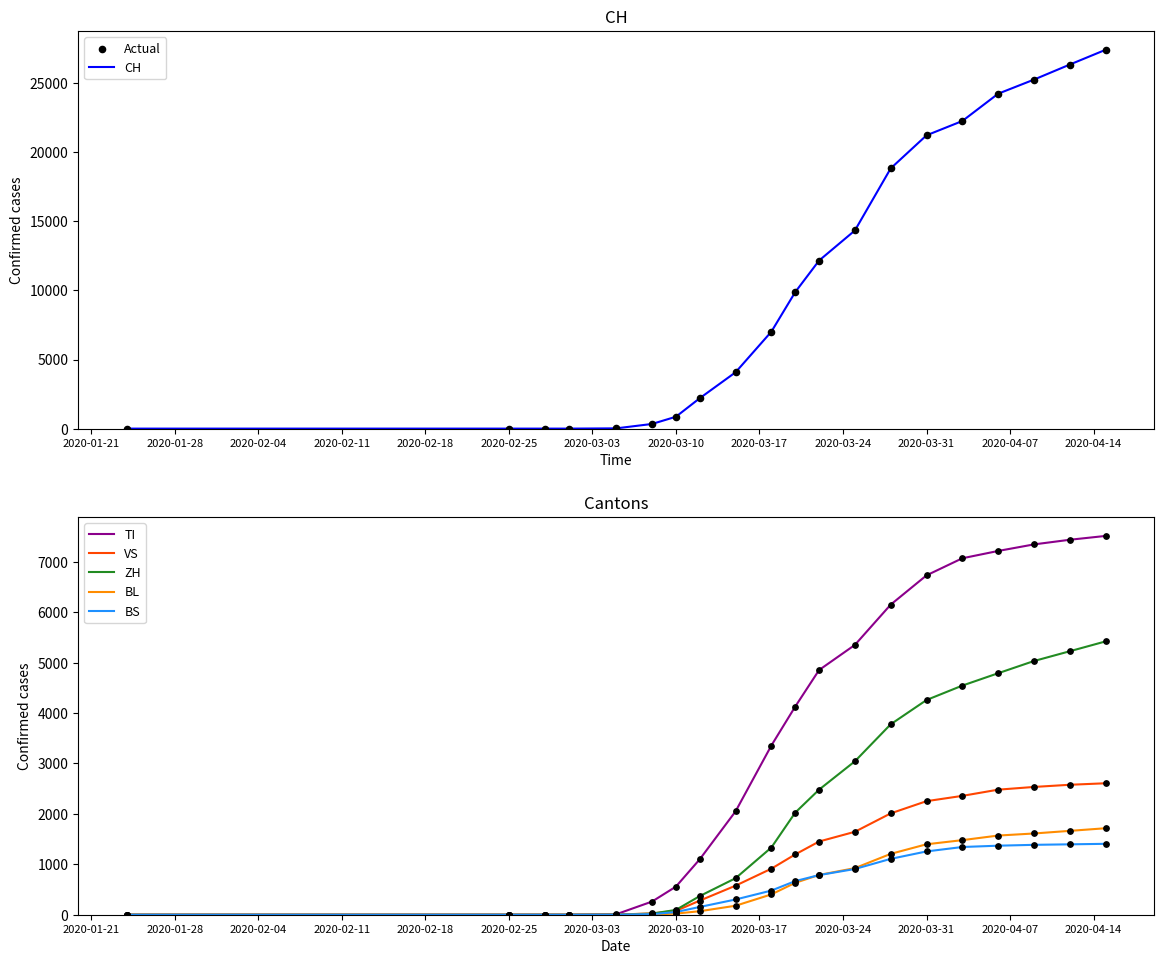

At how many categories does at least one series exceed 3388?

12